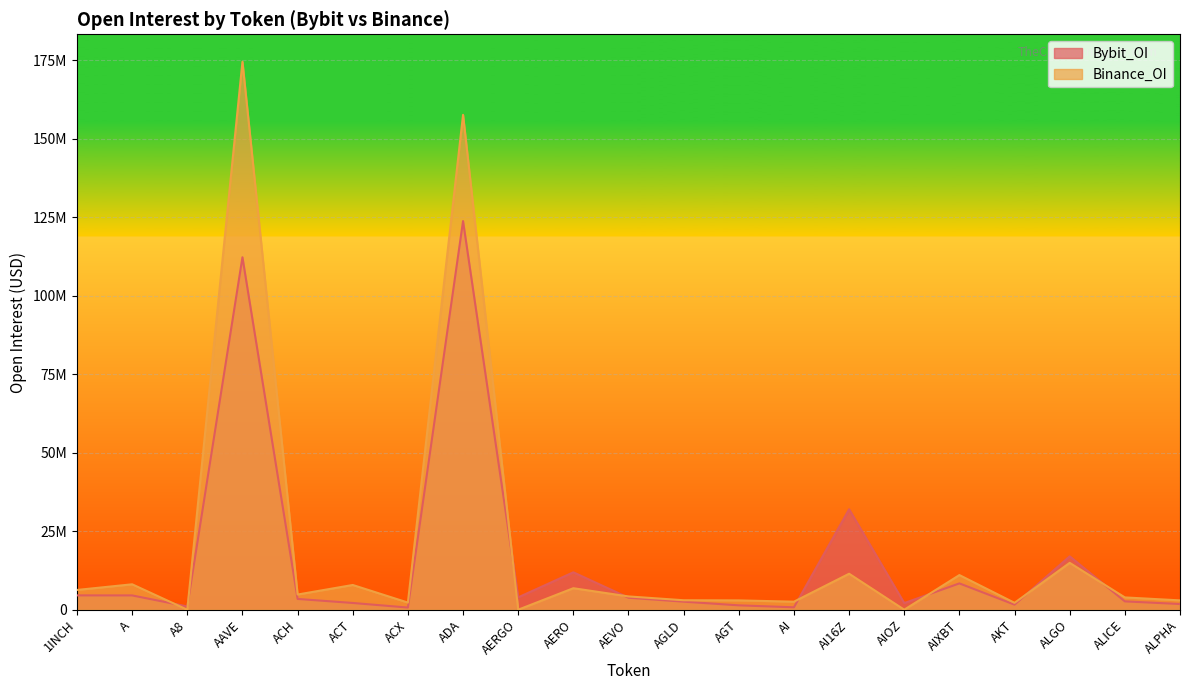

Rank the series by their average value, from lowest to highest.

Bybit_OI, Binance_OI